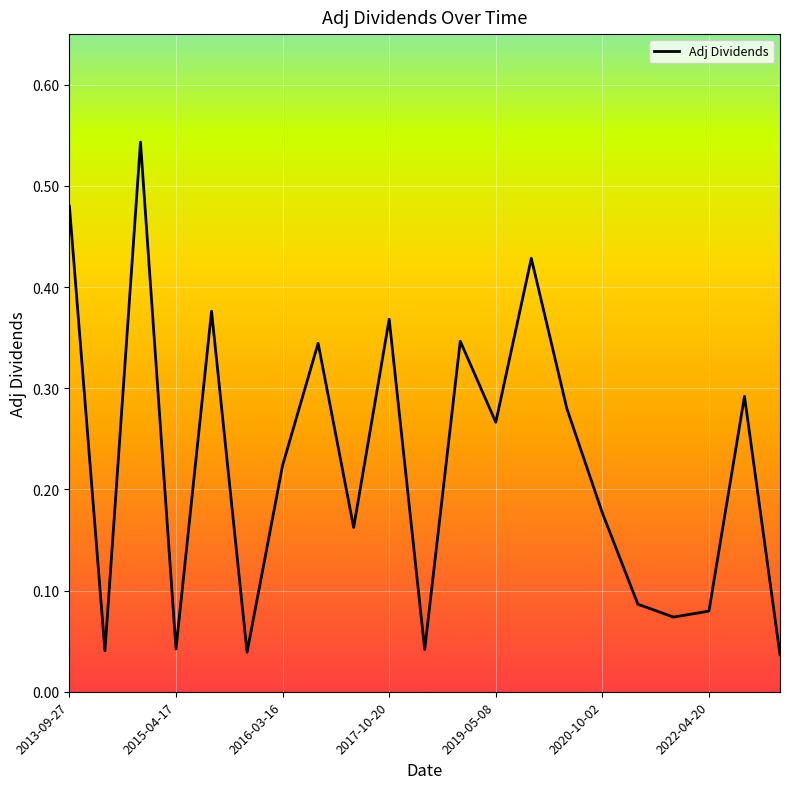

How many lines are shown in the chart?

1